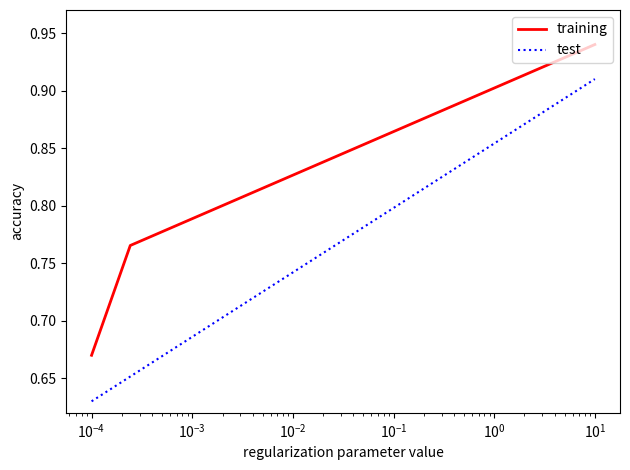

Which series has the widest spread of values?

test